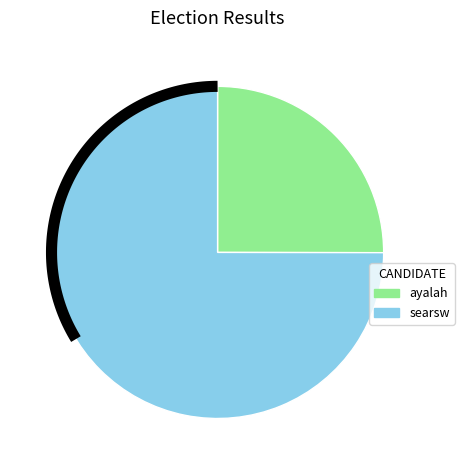

Which slice represents more than half of the pie?

searsw